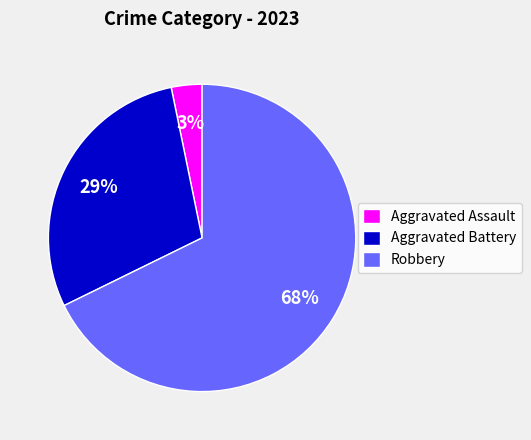

What is the ratio of the value at Robbery to the value at Aggravated Battery?

2.3